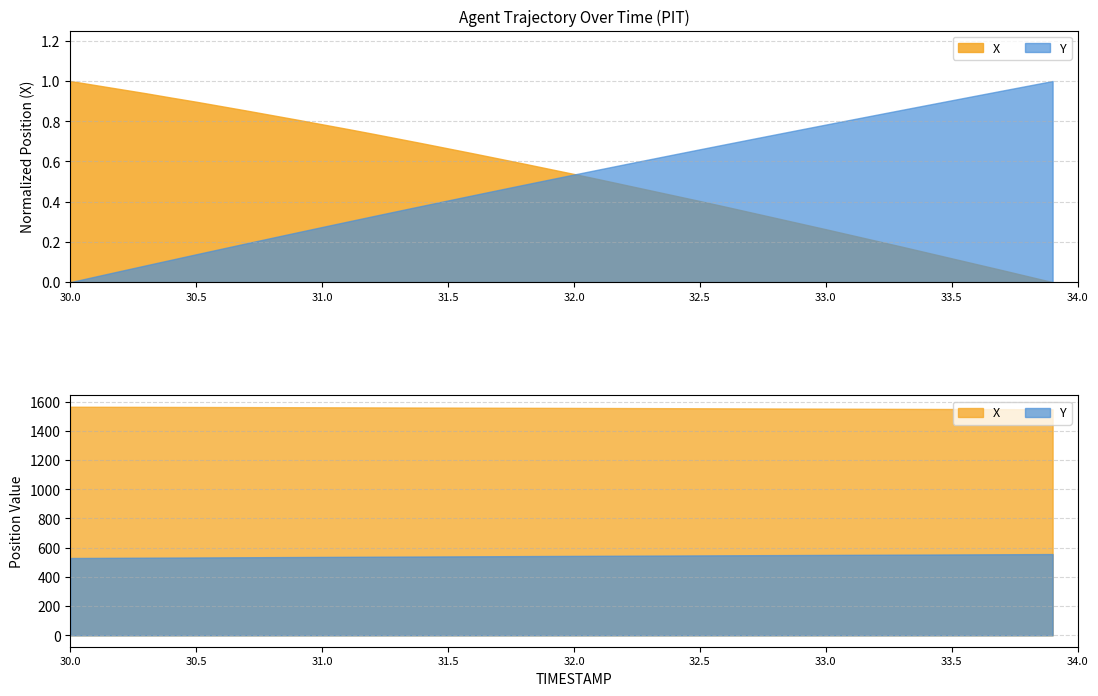

What are all the series names shown in the legend?

X, Y